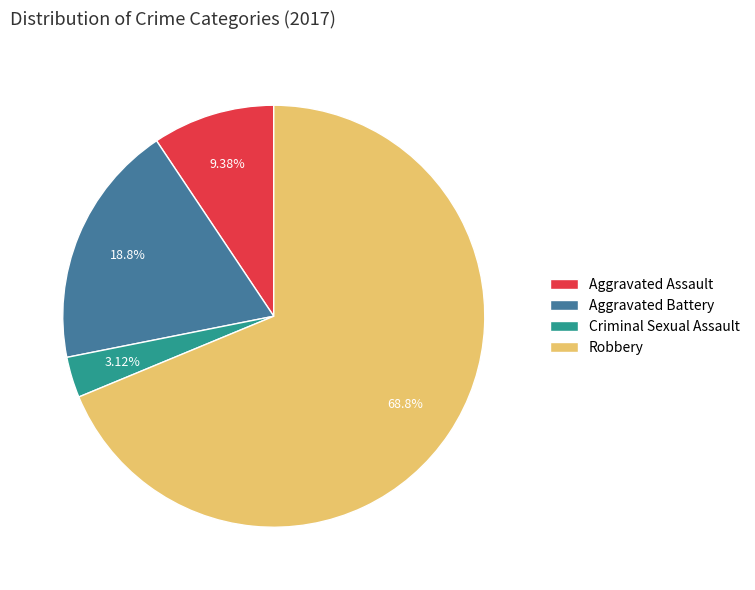

Count the number of slices in the pie.

4